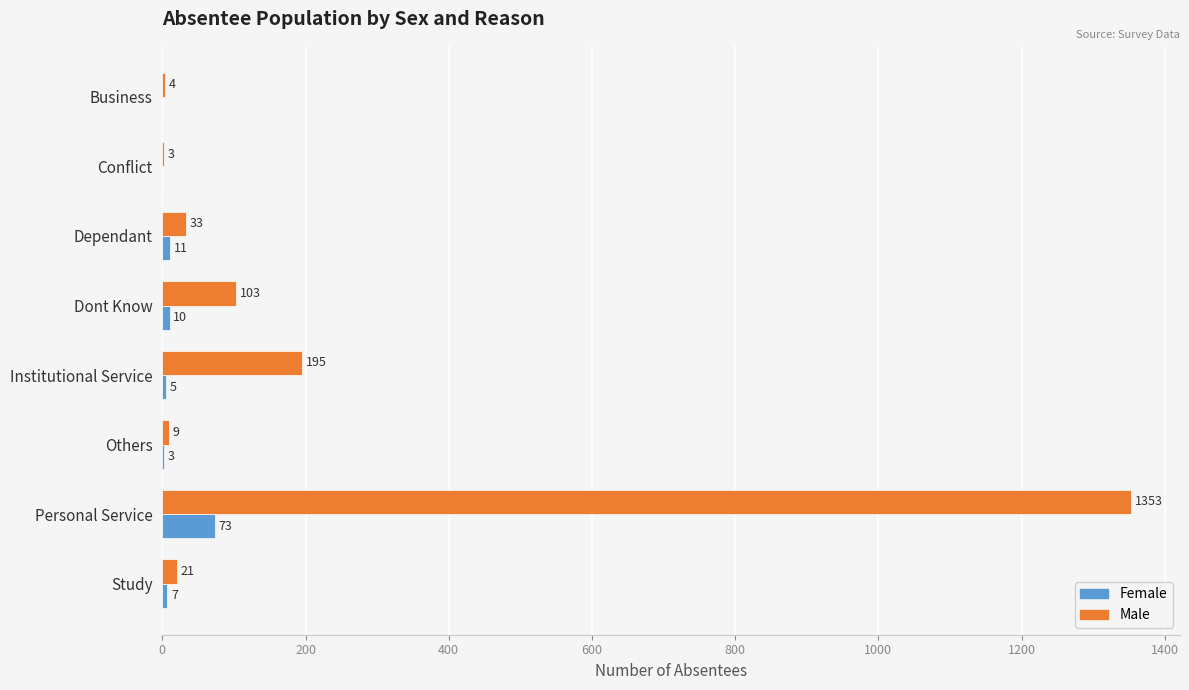

What is the sum of all Male values?

1721